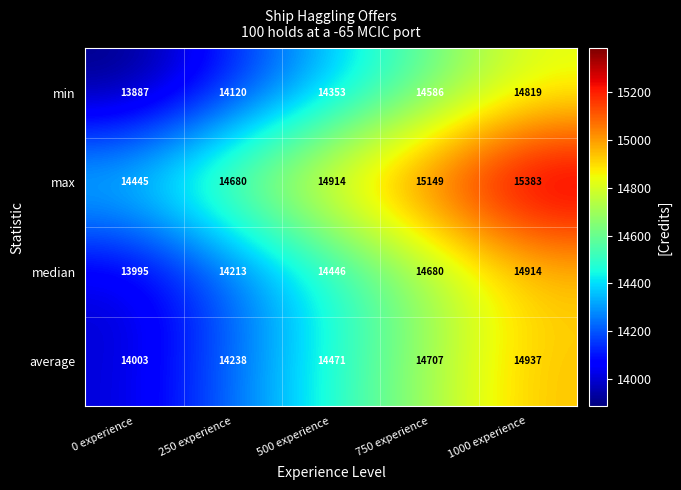

At which category is the sum across all series the highest?

1000 experience